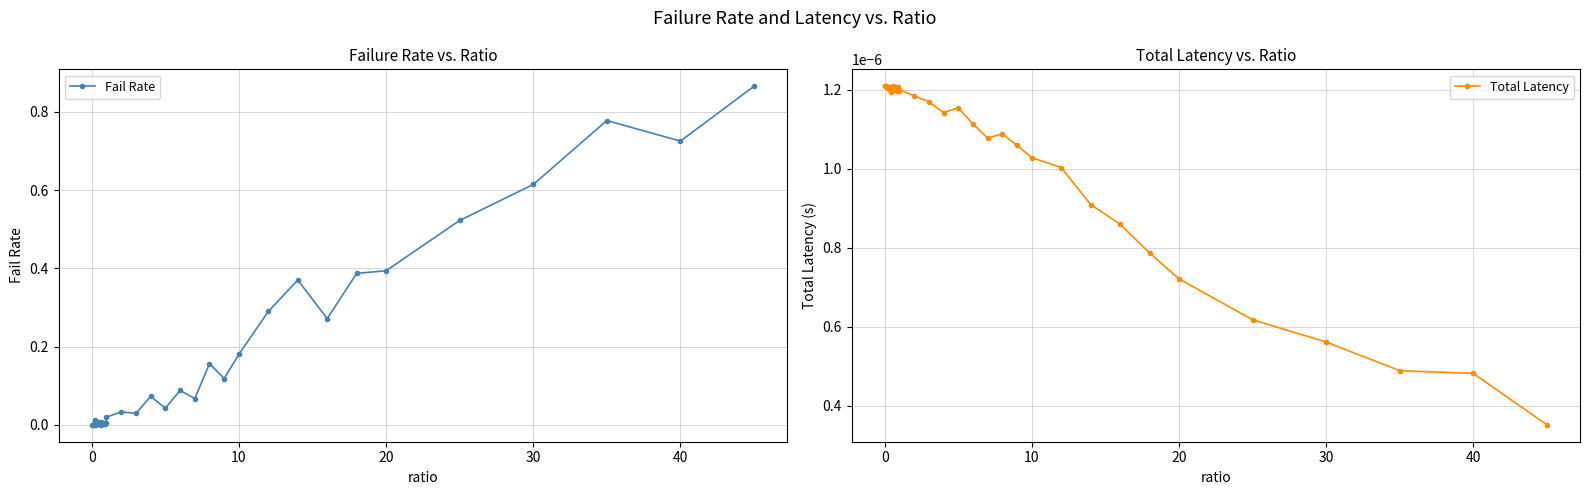

True or false: Fail Rate has more than 1 points higher than both neighbors.

True